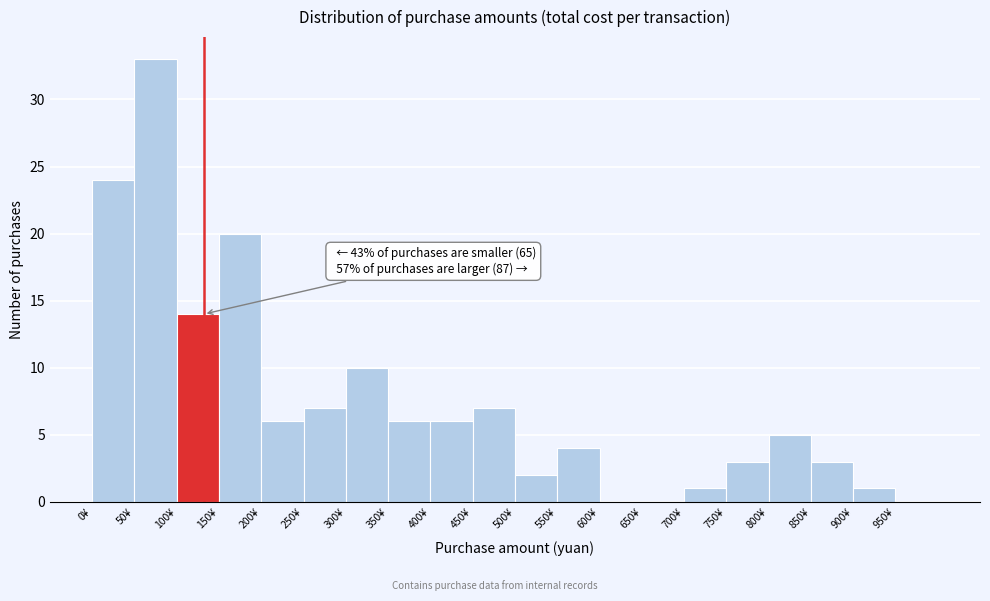

Which range on the x-axis has the tallest bar?

50 to 100